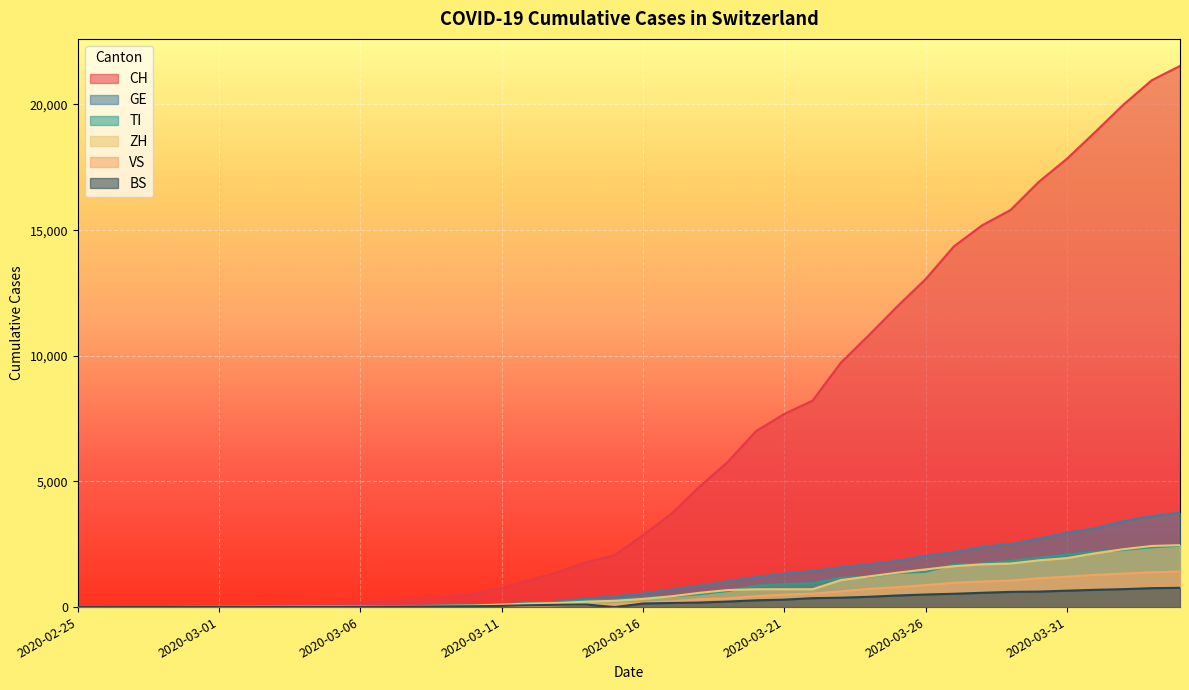

Is it true that GE equals 692 at 2020-03-17?

True